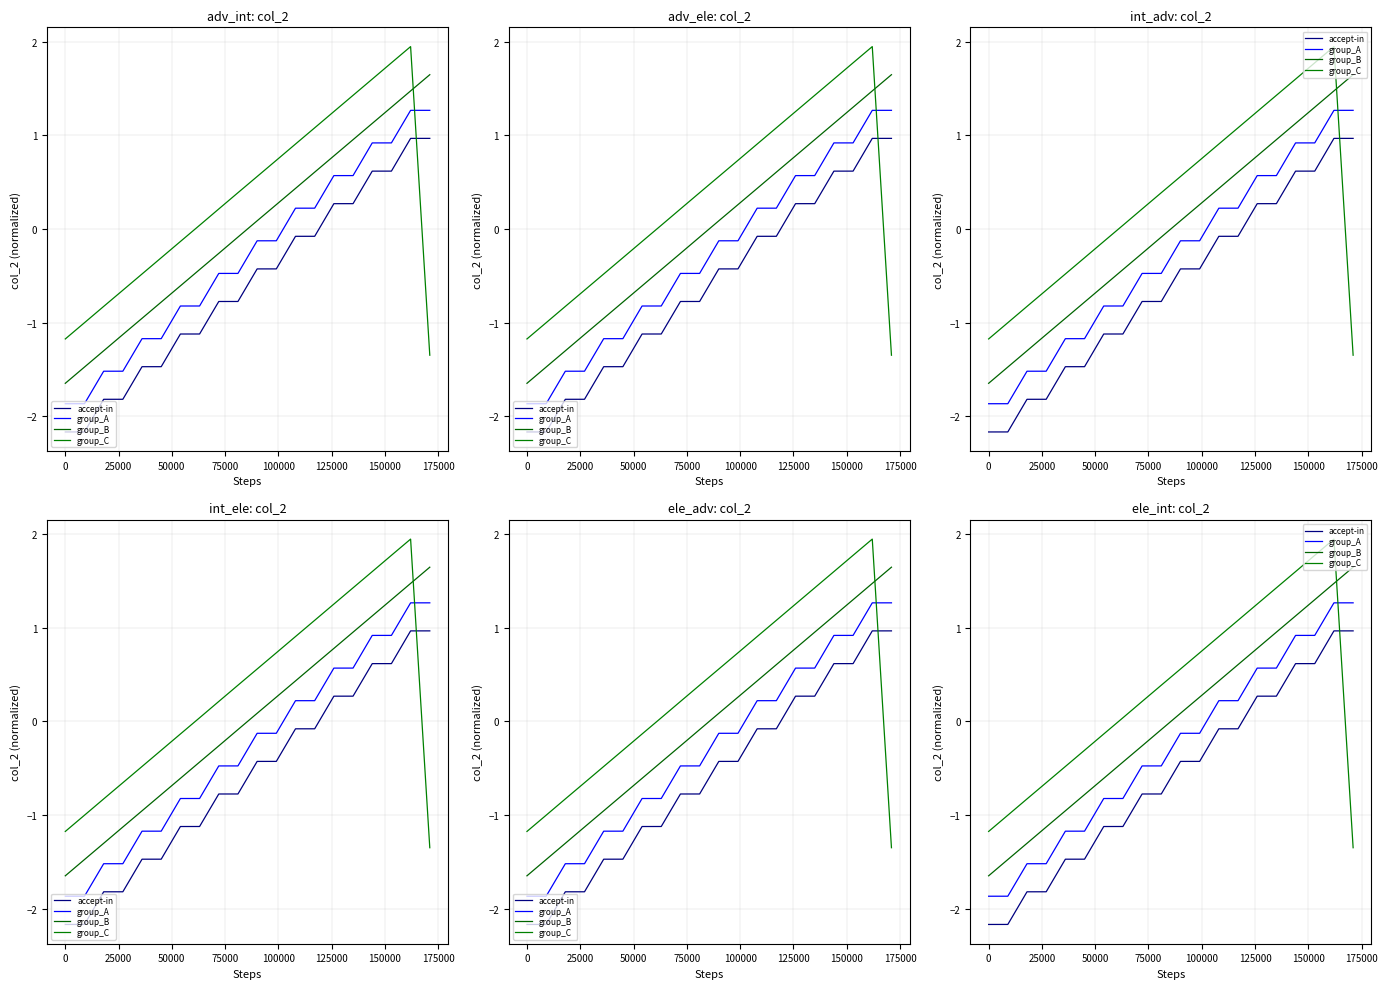

What is the label of the 12th point from the right?

175000